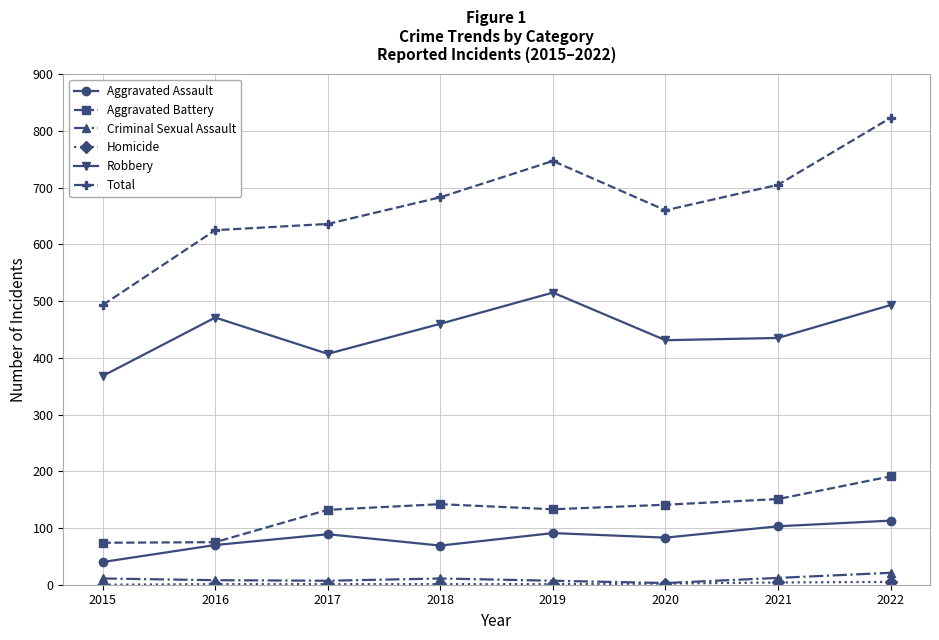

What is the sum of the Robbery values at 2015 and 2022?

861